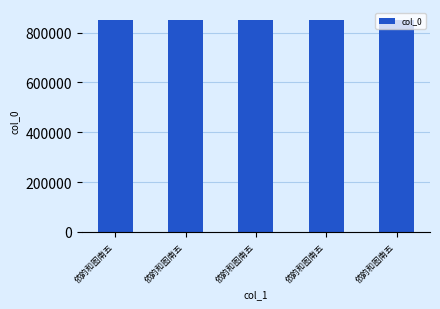

Approximately how many times larger is the value at 依韵和图南五 compared to 依韵和图南五?

1.0